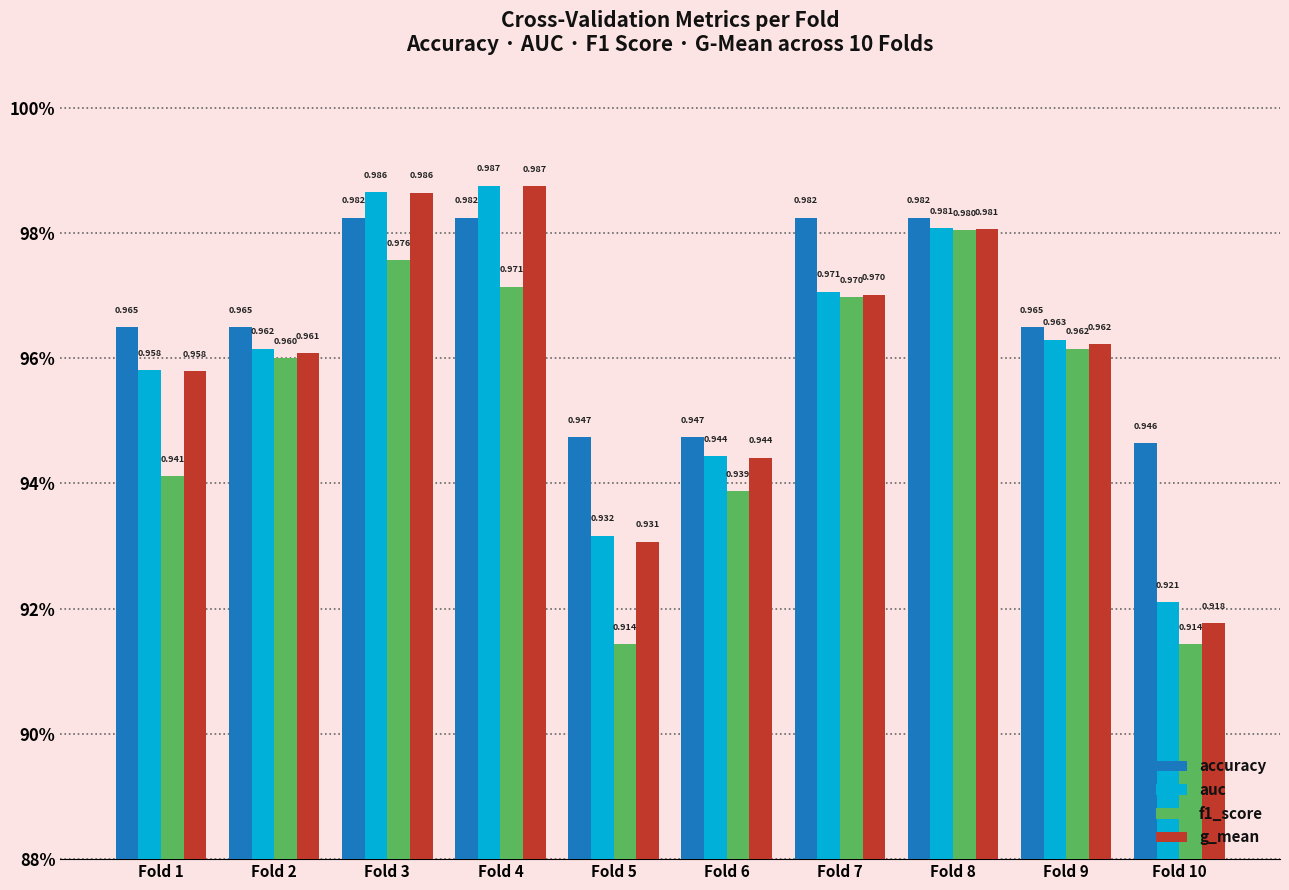

What is the value of the g_mean bar at the 1st from the left?

1.0